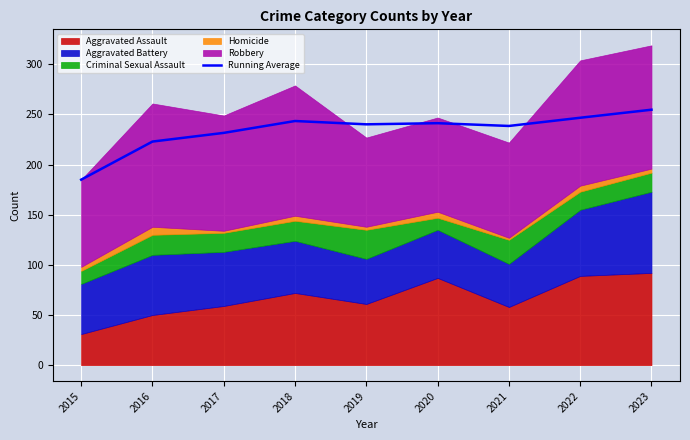

Read the value at 2015.

185.0